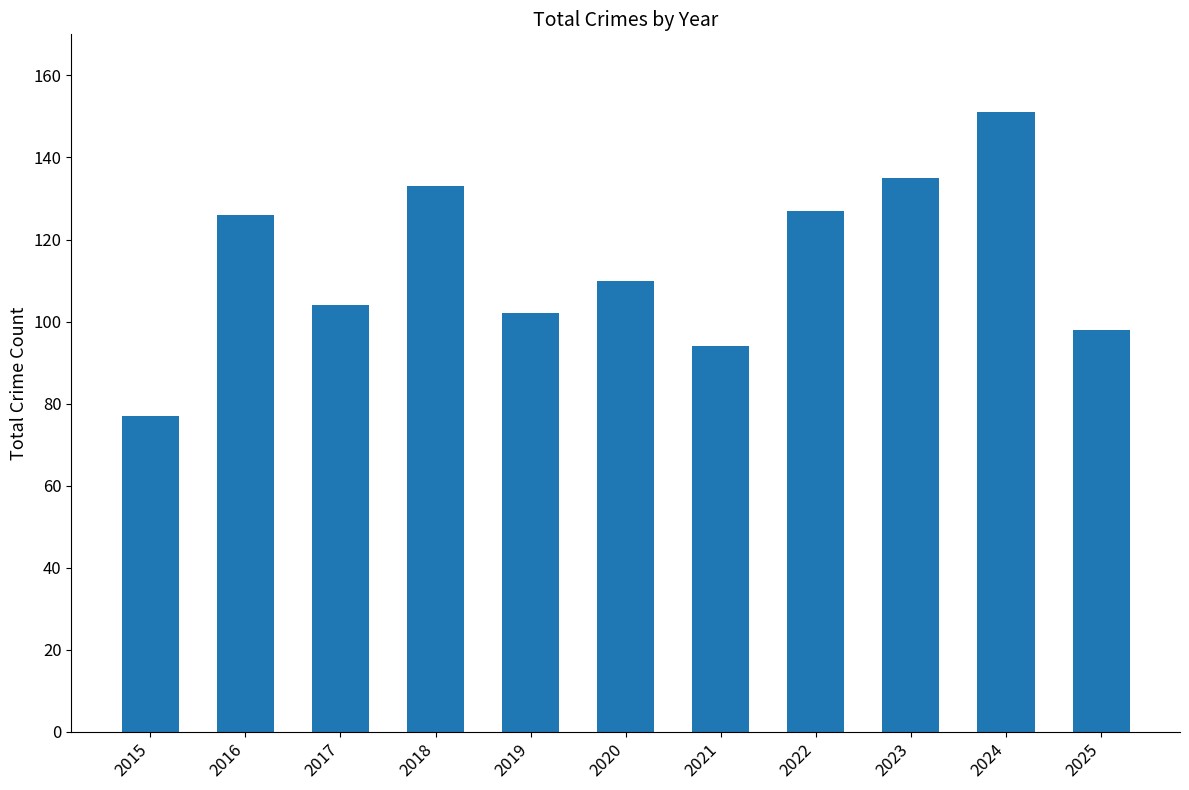

What is the smallest value displayed?

77